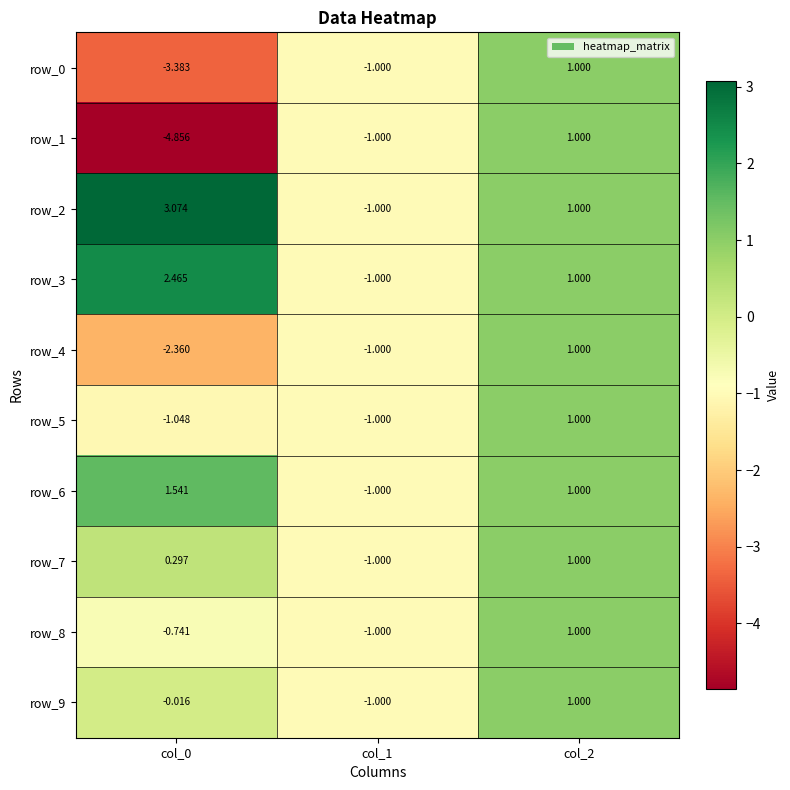

Is the value of row_5 at col_1 greater than the value of row_9 at col_2?

No